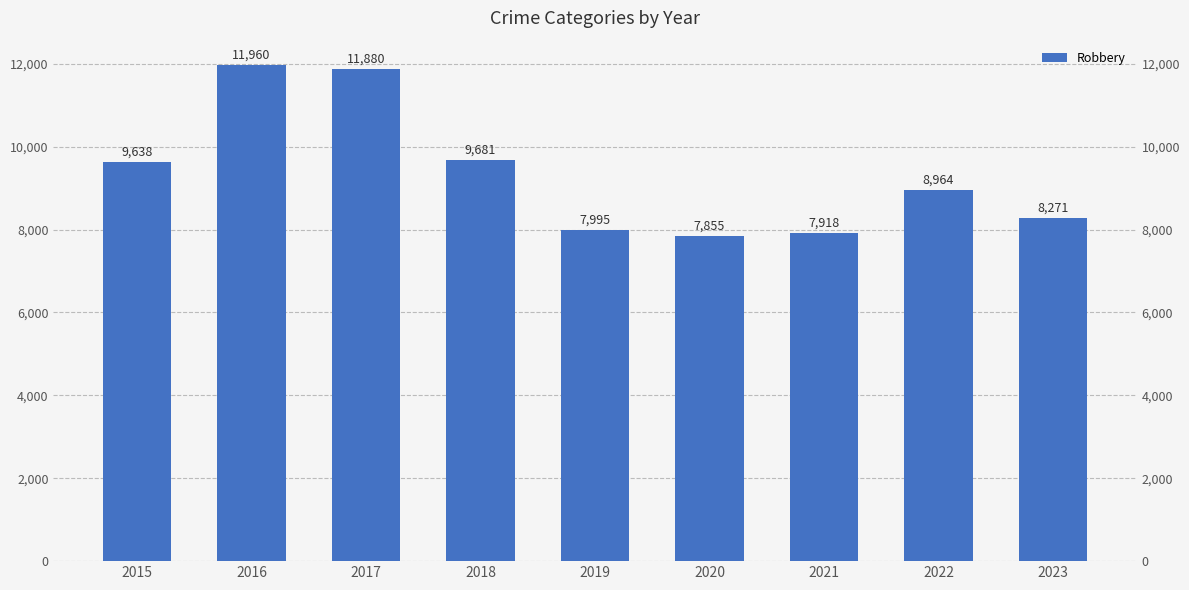

Which has a higher value, 2021 or 2022?

2022